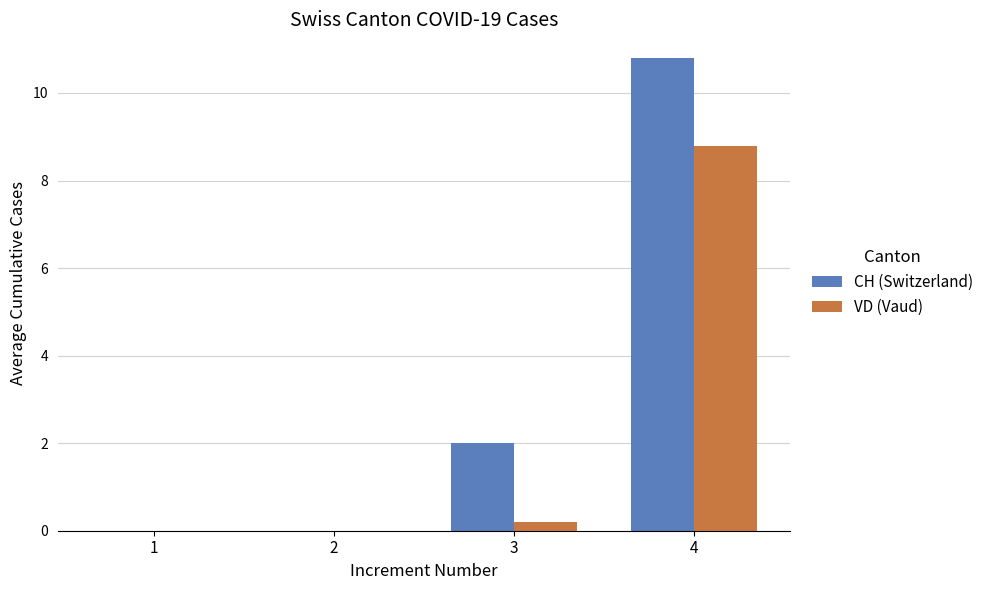

The VD (Vaud) series shows 8.8 at 4. True or false?

True